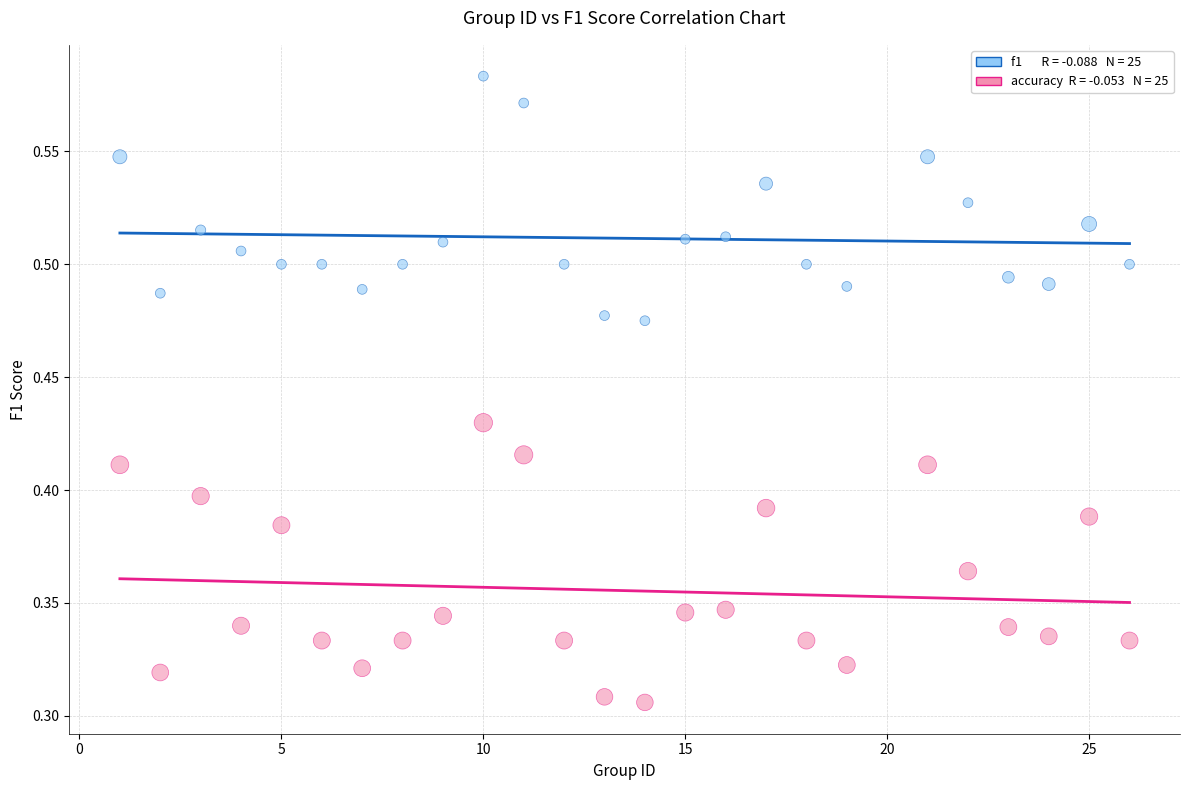

Across all data points, what is the range of X values (max minus min)?

25.0